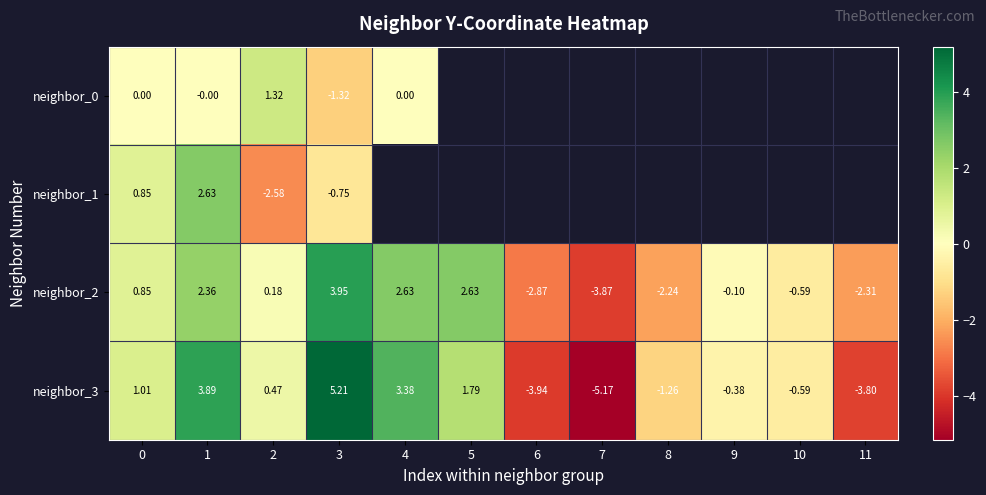

Is the value of neighbor_0 at 4 greater than the value of neighbor_3 at 2?

No